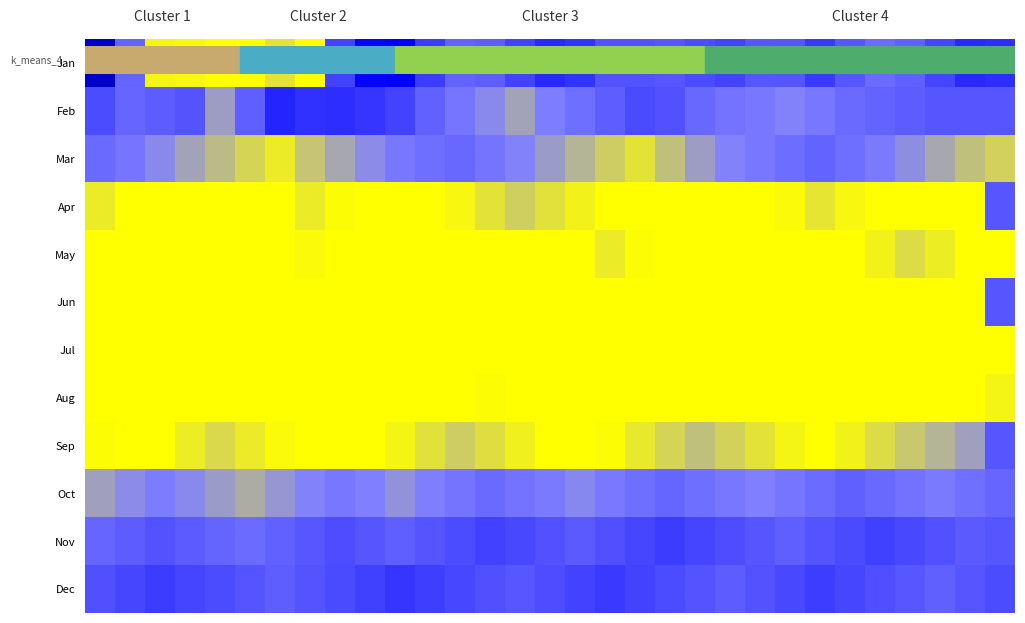

At how many categories does at least one series exceed 0?

31